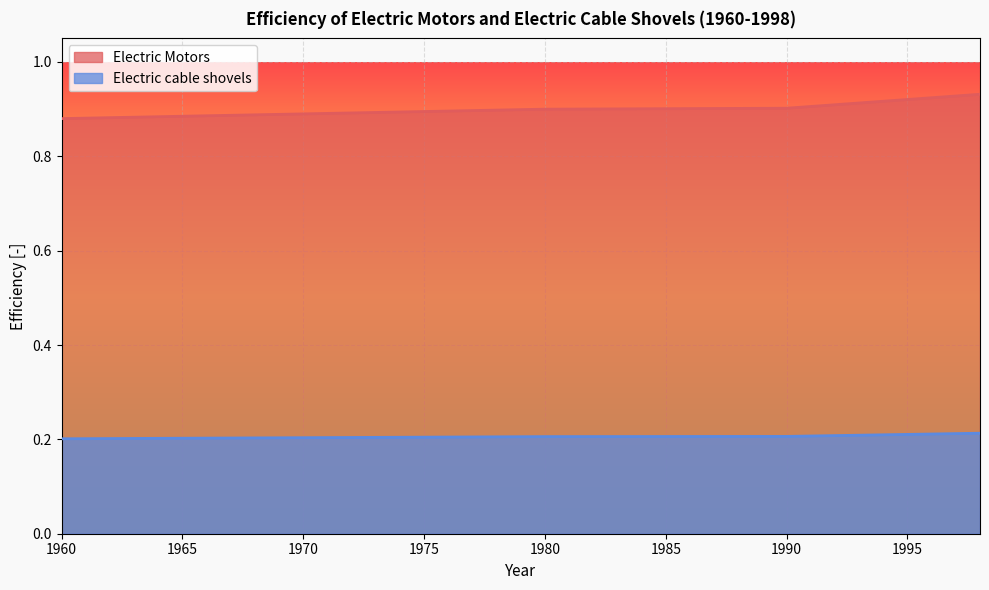

True or false: Electric Motors has more than 0 points higher than both neighbors.

False